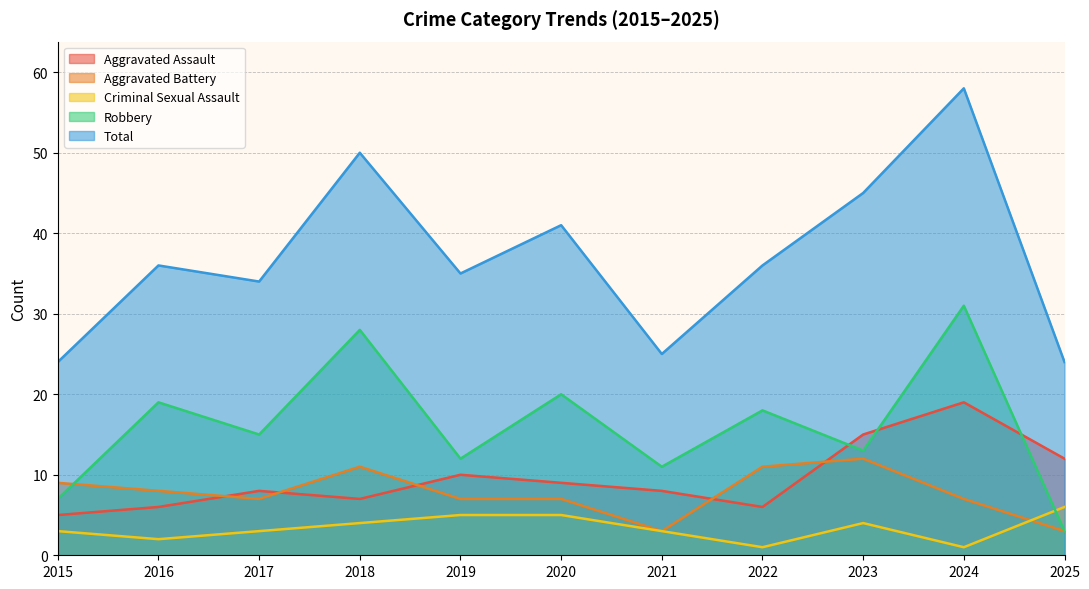

True or false: Aggravated Assault has a value of 9 at 2020.

True